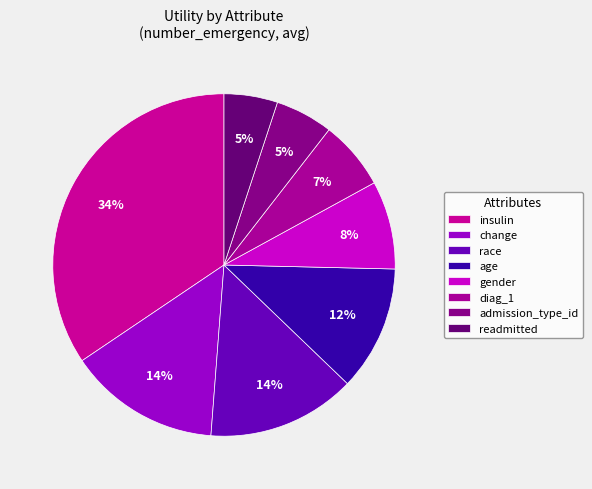

What is the change in value from change to diag_1?

-0.3